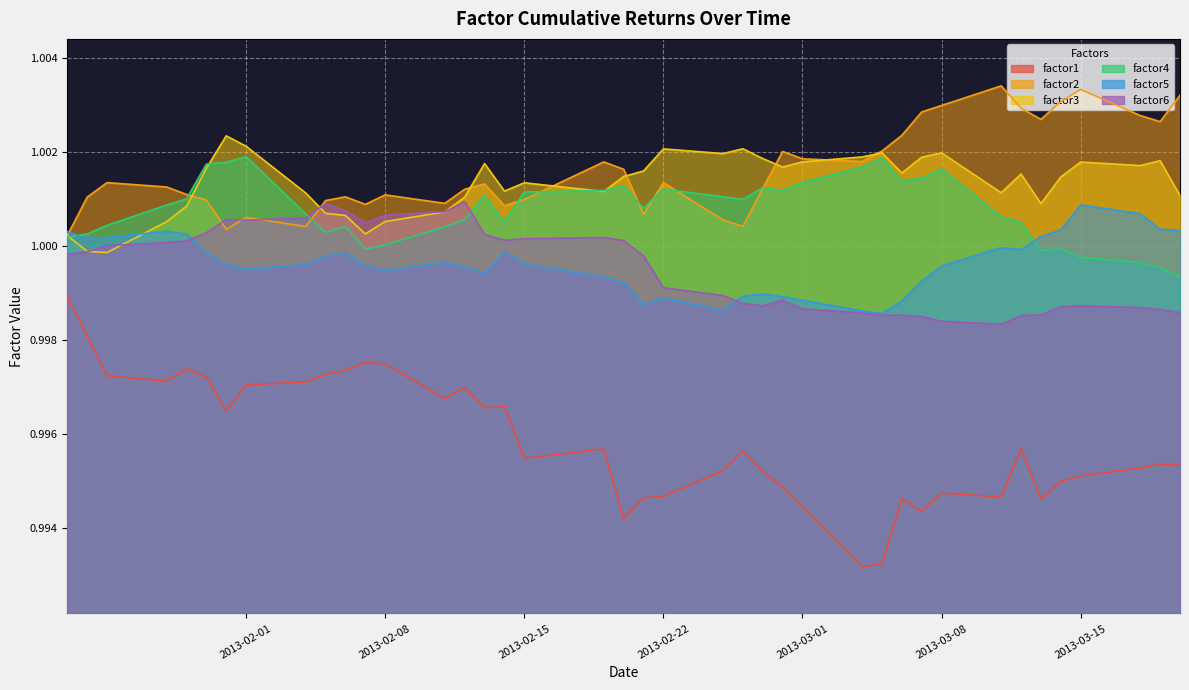

True or false: factor3 and factor1 cross at least once.

False